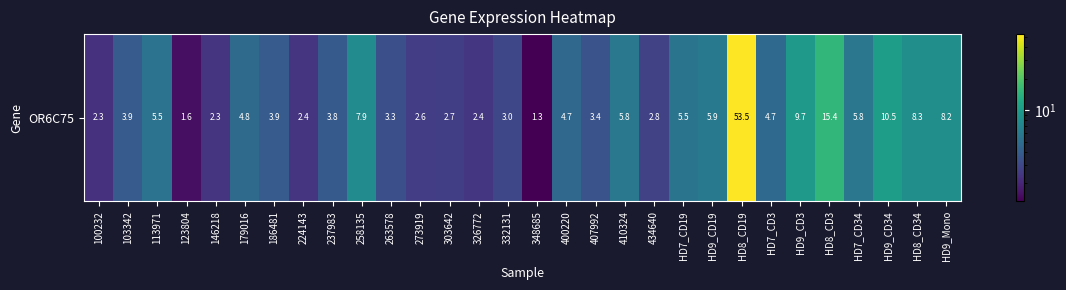

Reading left to right, transcribe all the data shown in this chart.

2.3	3.9	5.5	1.6	2.3	4.8	3.9	2.4	3.8	7.9	3.3	2.6	2.7	2.4	3.0	1.3	4.7	3.4	5.8	2.8	5.5	5.9	53.5	4.7	9.7	15.4	5.8	10.5	8.3	8.2